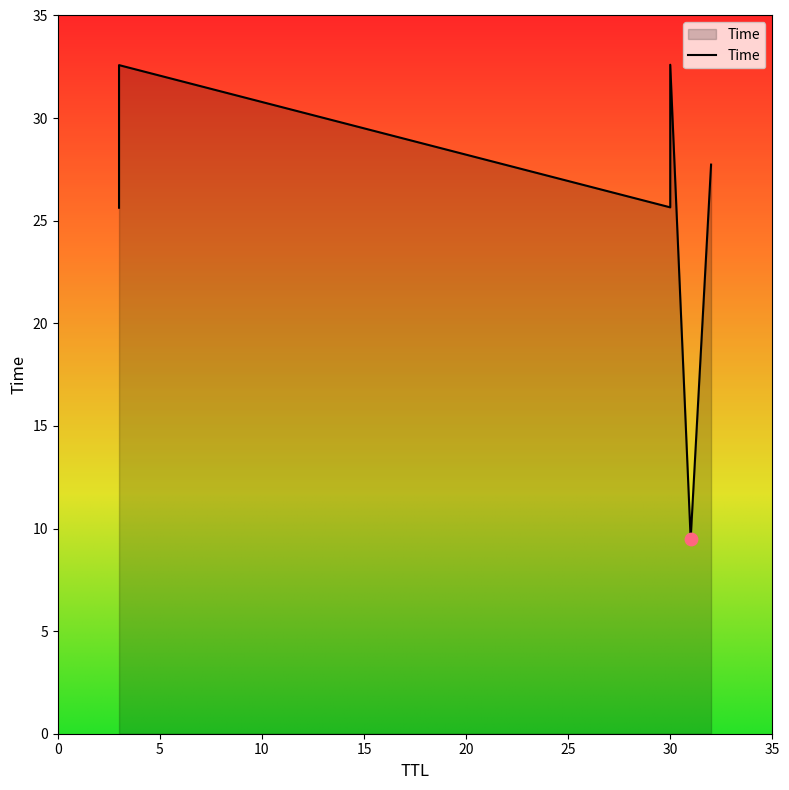

What is the change in value from 31 to 30?

+23.1